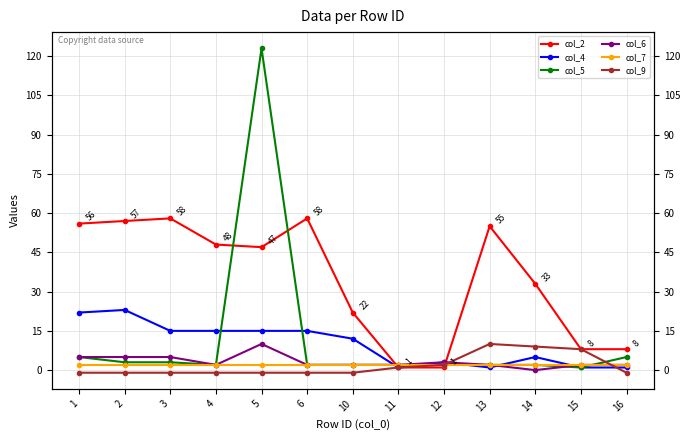

True or false: col_4 and col_2 intersect in this chart.

True